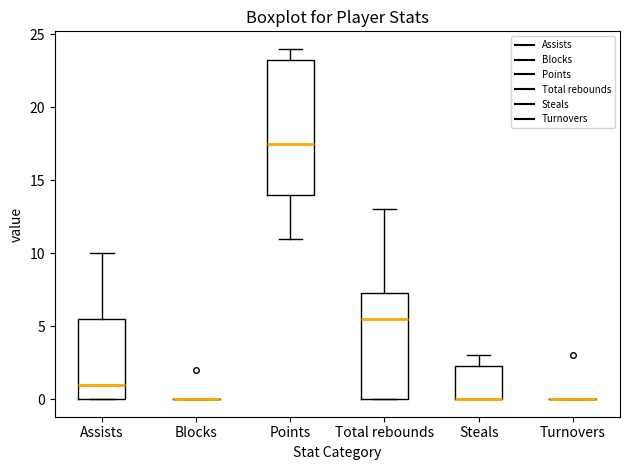

Reading left to right, transcribe this box plot: for each box, give where its median line is, the range the box spans, and where its two whiskers end, as read against the y-axis. The values are not printed on the chart, so give them approximately, as read against the axis.

Assists: median 1.0, box 0.0 to 5.5, whiskers 0.0 to 10.0
Blocks: box collapsed to a line at 0.0, whiskers 0.0 to 0.0
Points: median 17.5, box 14.0 to 23.5, whiskers 11.0 to 24.0
Total rebounds: median 5.5, box 0.0 to 7.5, whiskers 0.0 to 13.0
Steals: median 0.0 (drawn on the box's lower edge), box 0.0 to 2.5, whiskers 0.0 to 3.0
Turnovers: box collapsed to a line at 0.0, whiskers 0.0 to 0.0